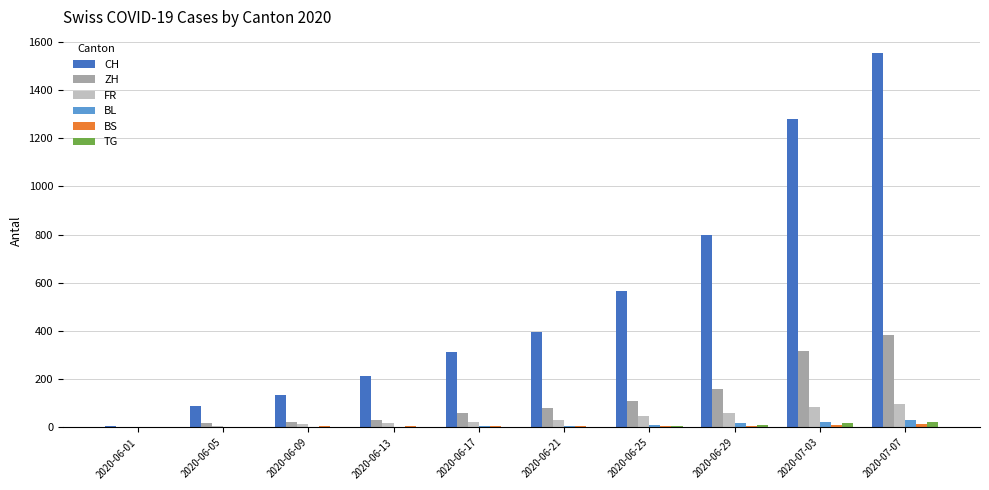

At which category is the sum across all series the highest?

2020-07-07